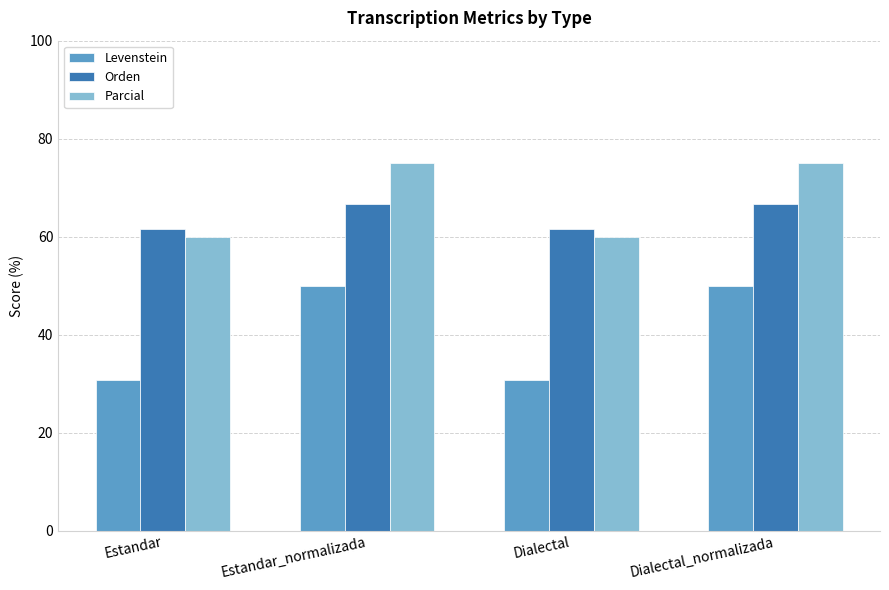

Reading left to right, what are all the values shown in this chart?

Levenstein: 30.8	50.0	30.8	50.0
Orden: 61.5	66.7	61.5	66.7
Parcial: 60.0	75.0	60.0	75.0